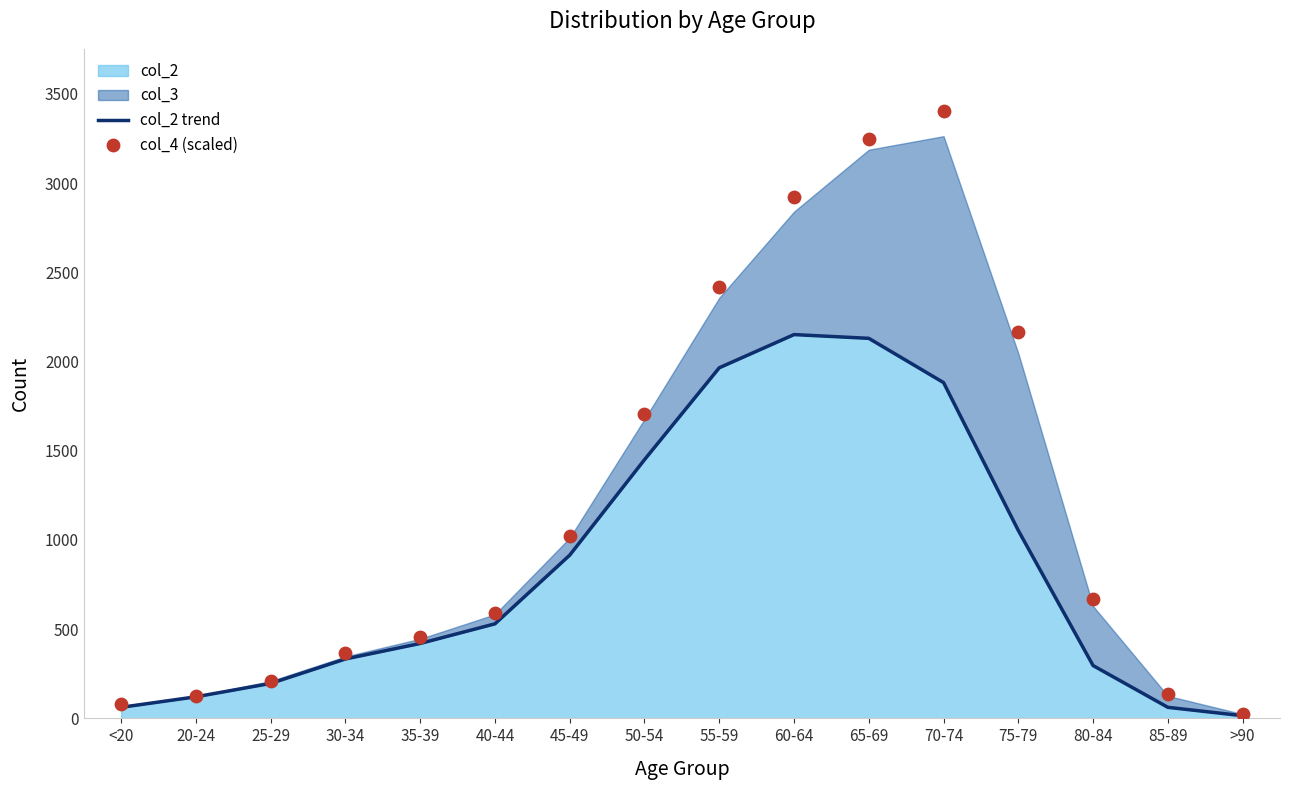

Which series contains the highest Y value?

col_4 (scaled)